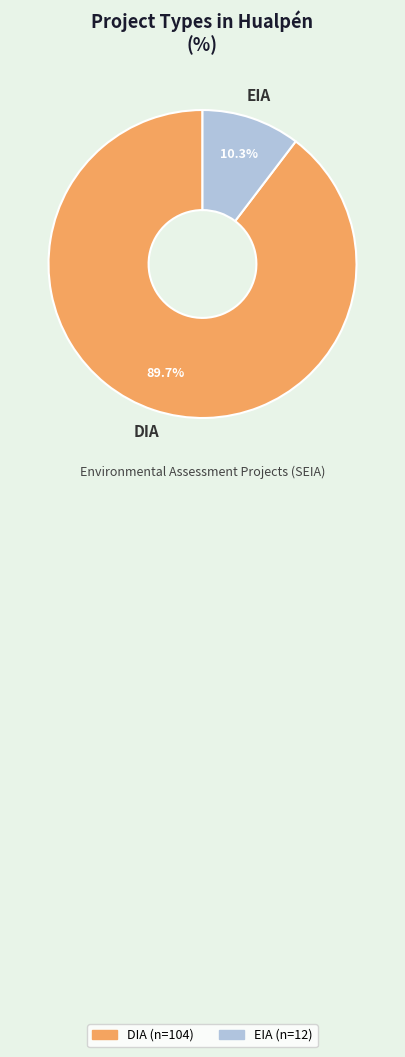

Does any single category account for the majority?

Yes